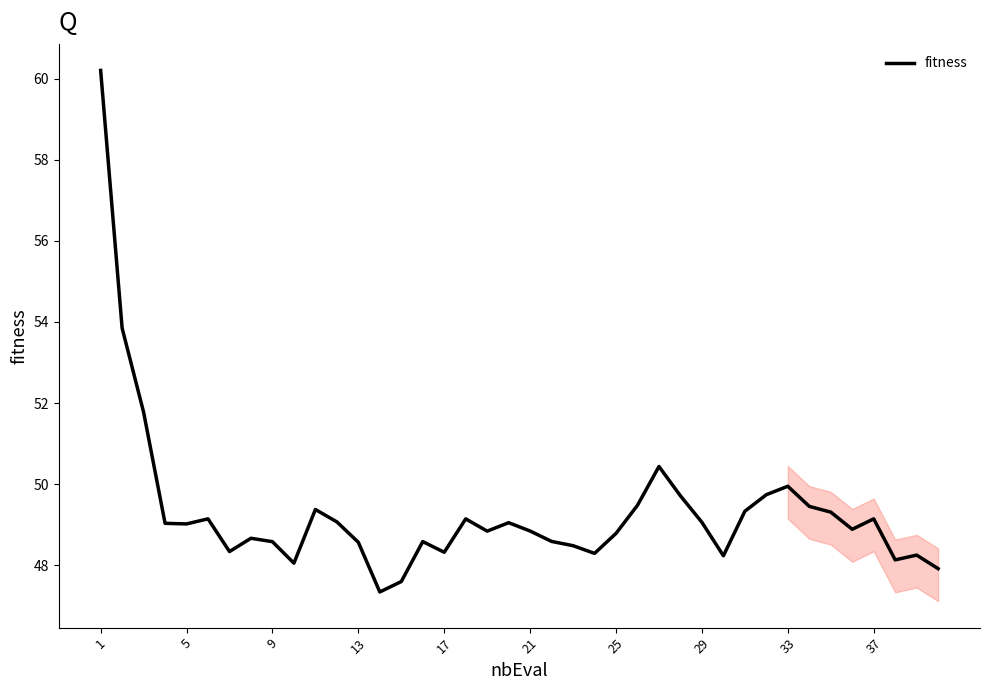

What is the smallest value displayed?

47.3